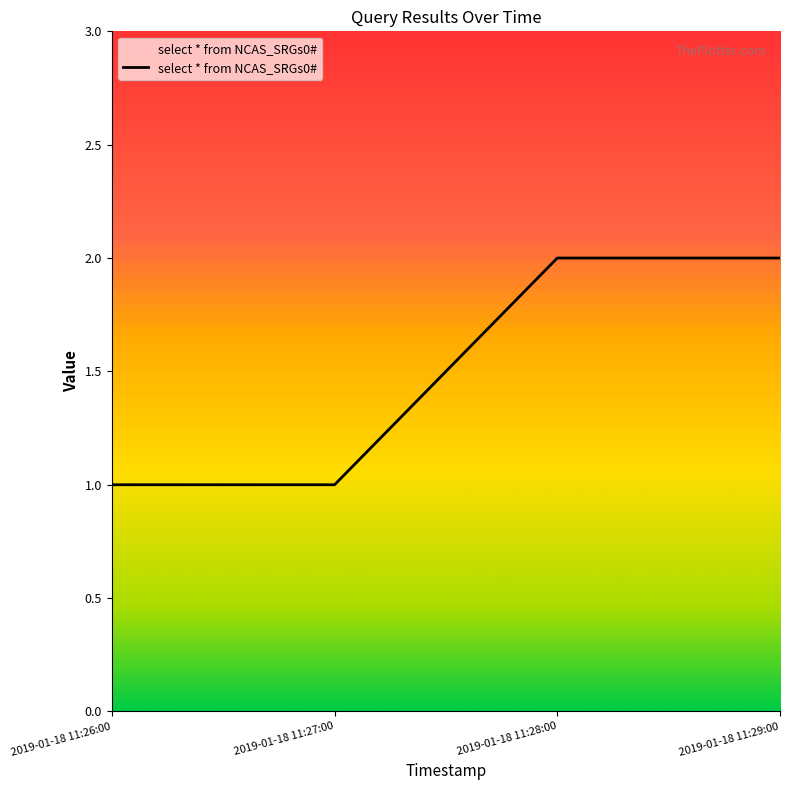

What is the approximate value at 2019-01-18 11:28:00?

2